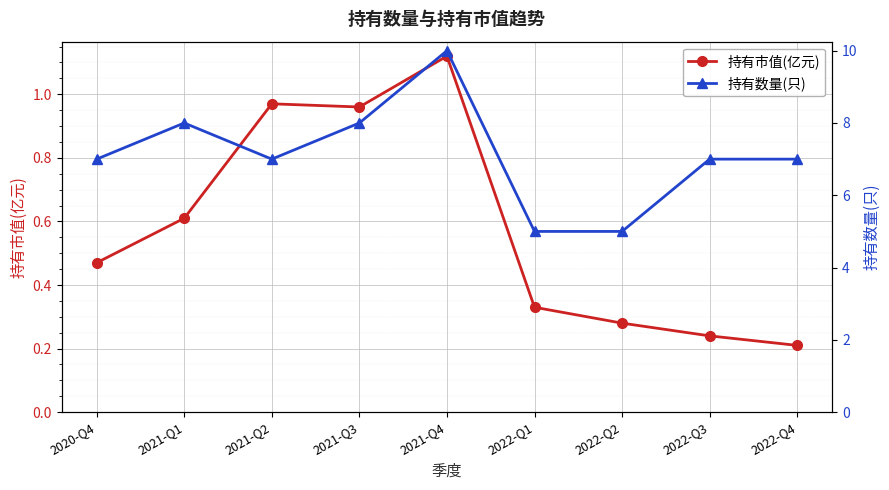

True or false: 持有数量(只) and 持有市值(亿元) cross at least once.

False